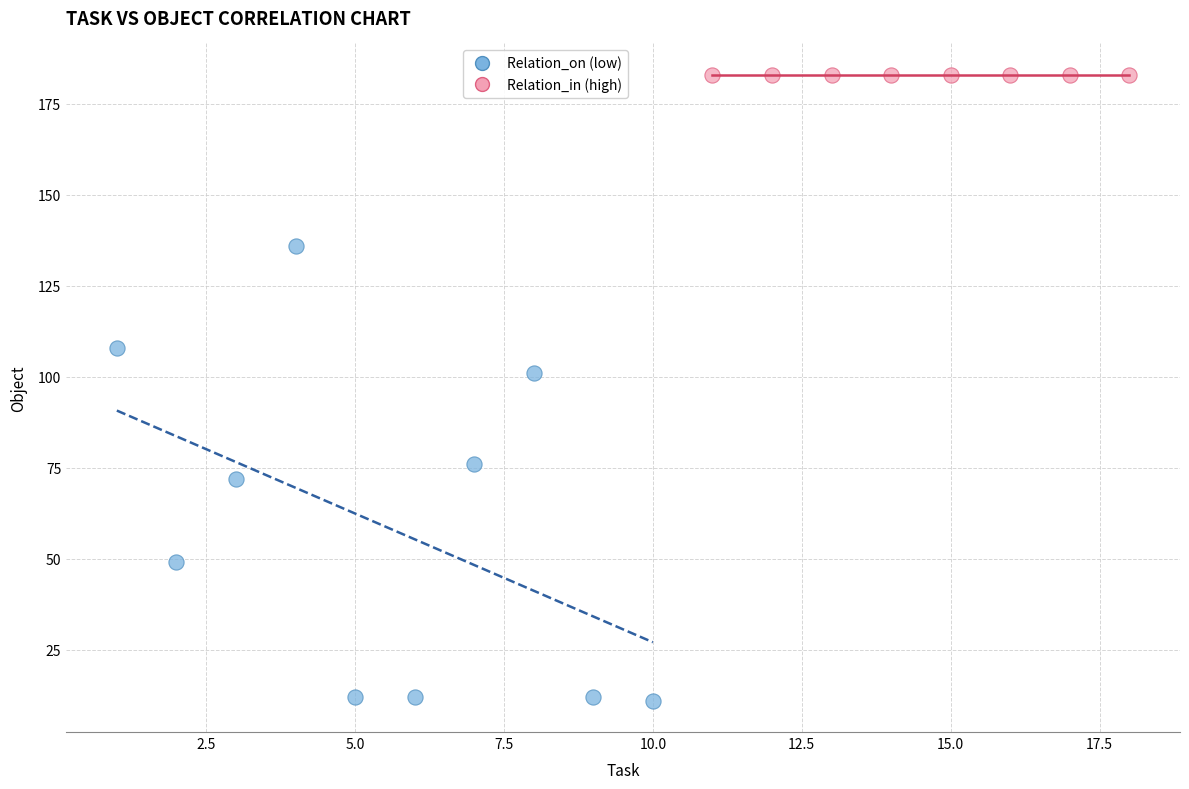

Which series reaches the minimum Y coordinate?

Relation_on (low)